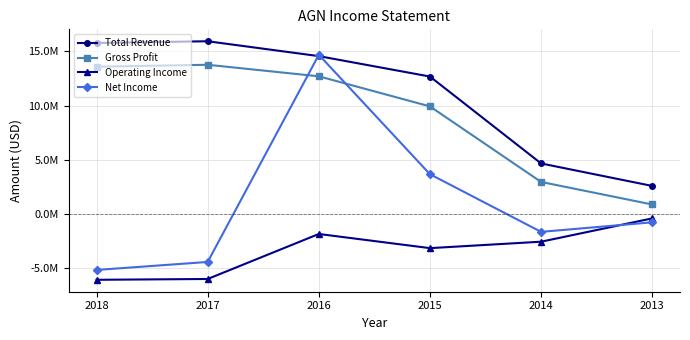

What is the average value of the Net Income series?

1075100